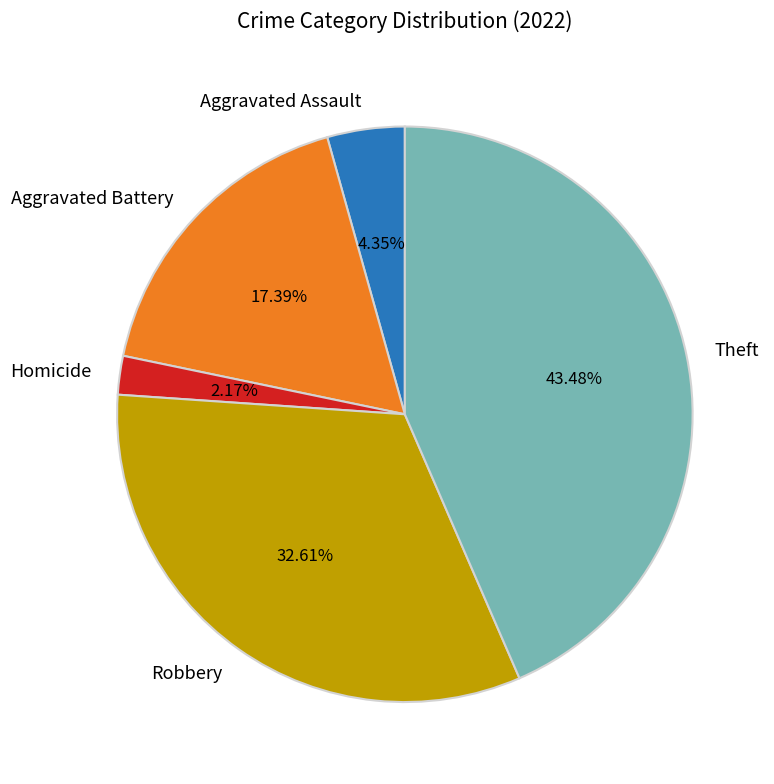

Rank the categories by value from lowest to highest.

Homicide, Aggravated Assault, Aggravated Battery, Robbery, Theft